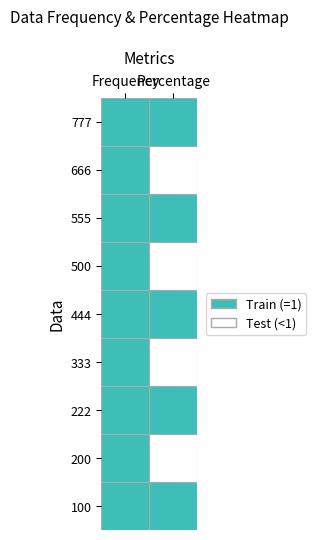

Which label corresponds to the largest value in the chart?

Frequency